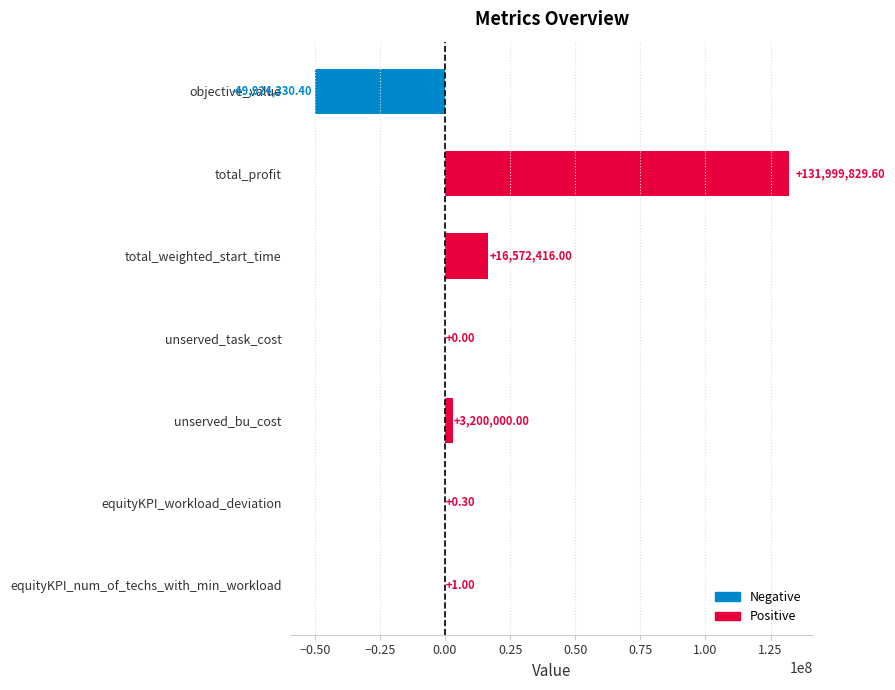

How many categories are shown in the chart?

7